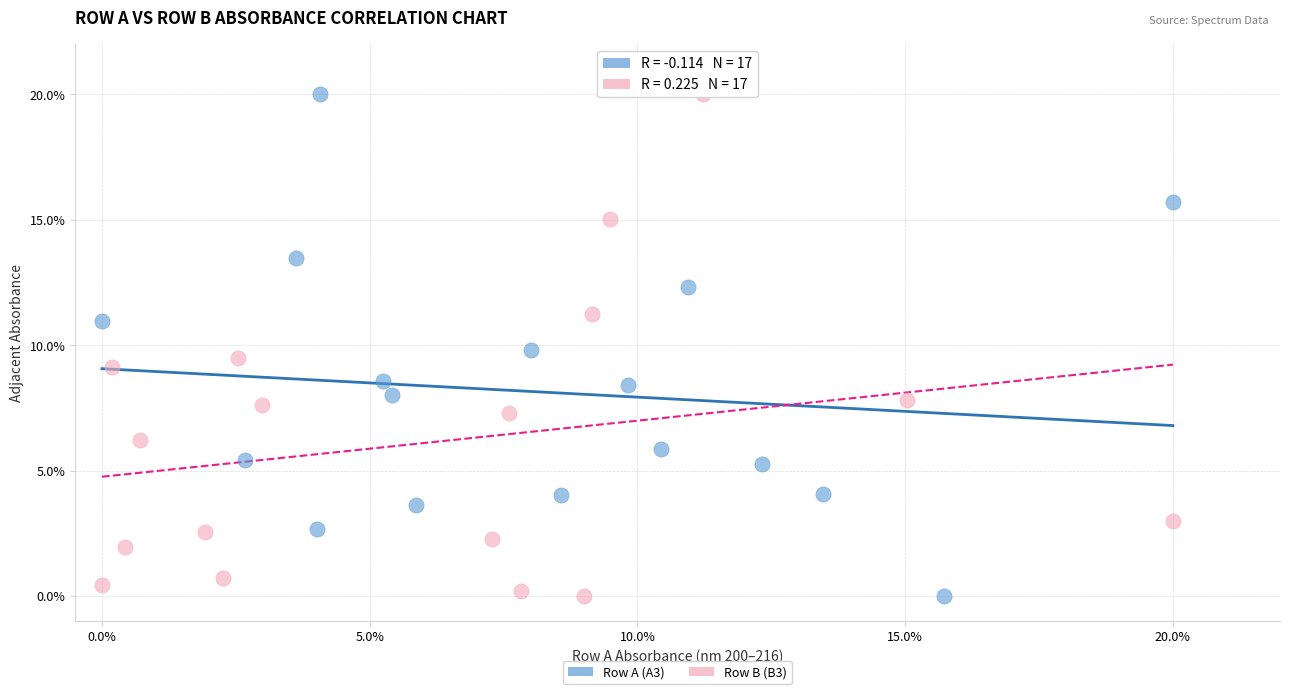

What are all the series names shown in the legend?

Row A (A3), Row B (B3)